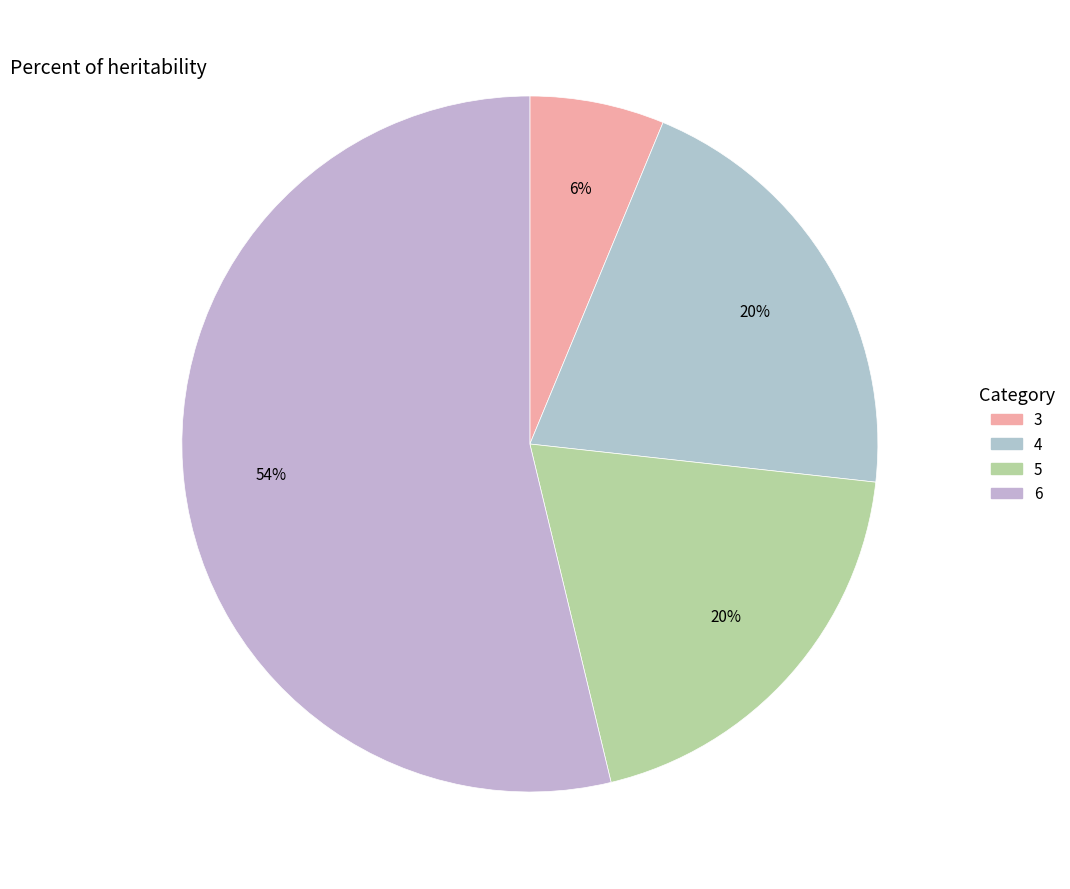

How many segments does this pie chart have?

4